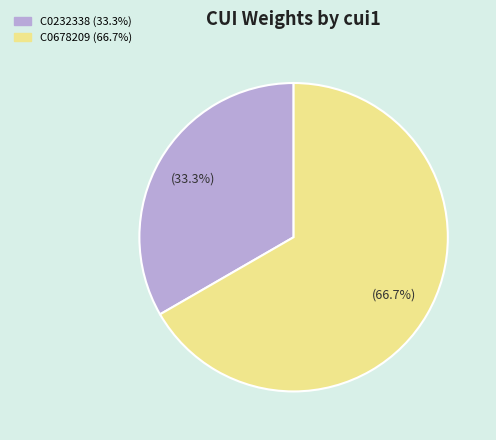

Which category has the smallest portion of the pie?

C0232338